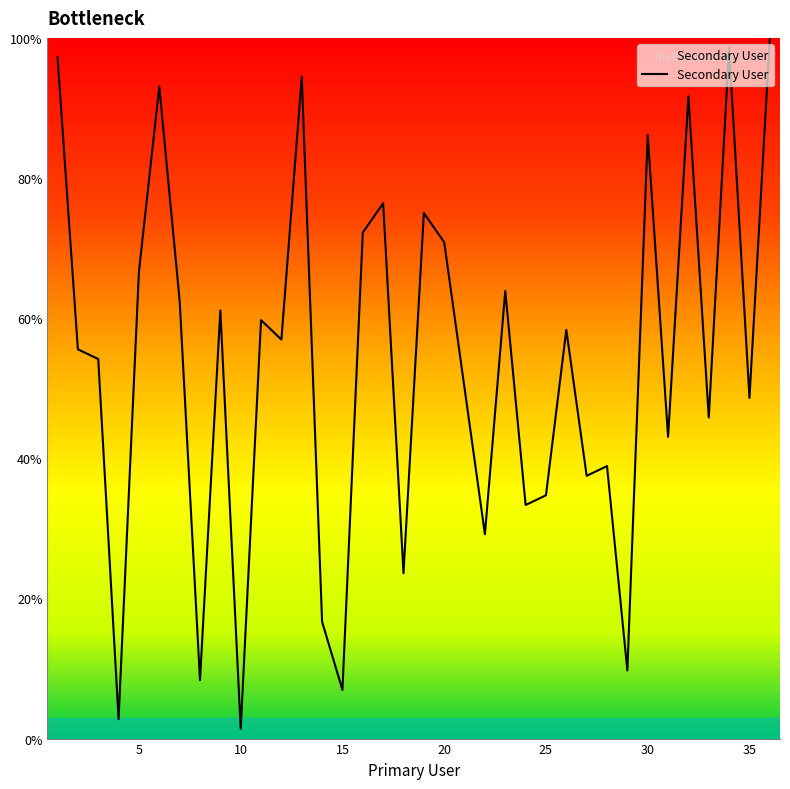

What is the difference between the maximum and minimum values?

98.6